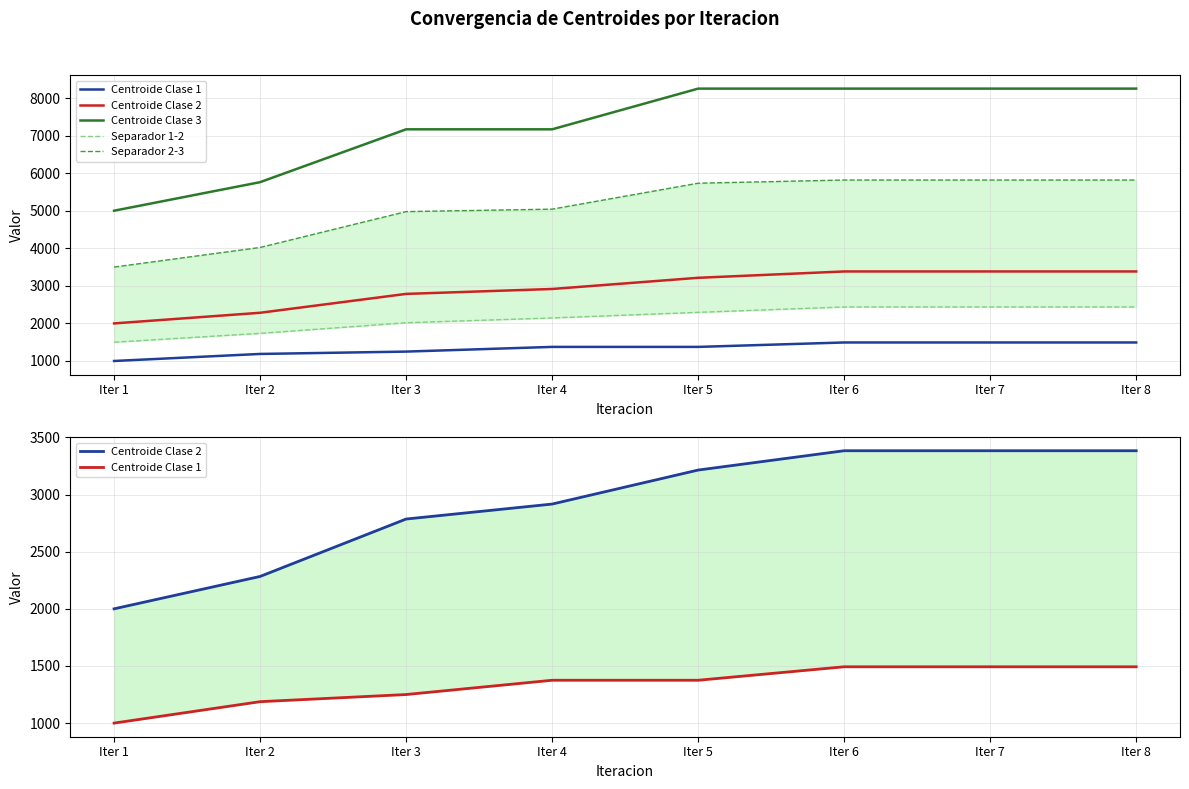

Reading left to right, what are all the values shown in this chart?

Centroide Clase 1: Iter 1=1000.0	Iter 2=1187.5	Iter 3=1250.0	Iter 4=1375.0	Iter 5=1375.0	Iter 6=1492.9	Iter 7=1492.9	Iter 8=1492.9
Centroide Clase 2: Iter 1=2000.0	Iter 2=2283.3	Iter 3=2785.7	Iter 4=2916.7	Iter 5=3214.3	Iter 6=3383.3	Iter 7=3383.3	Iter 8=3383.3
Centroide Clase 3: Iter 1=5000.0	Iter 2=5760.0	Iter 3=7166.7	Iter 4=7166.7	Iter 5=8250.0	Iter 6=8250.0	Iter 7=8250.0	Iter 8=8250.0
Separador 1-2: Iter 1=1500.0	Iter 2=1735.4	Iter 3=2017.9	Iter 4=2145.8	Iter 5=2294.6	Iter 6=2438.1	Iter 7=2438.1	Iter 8=2438.1
Separador 2-3: Iter 1=3500.0	Iter 2=4021.7	Iter 3=4976.2	Iter 4=5041.7	Iter 5=5732.1	Iter 6=5816.7	Iter 7=5816.7	Iter 8=5816.7